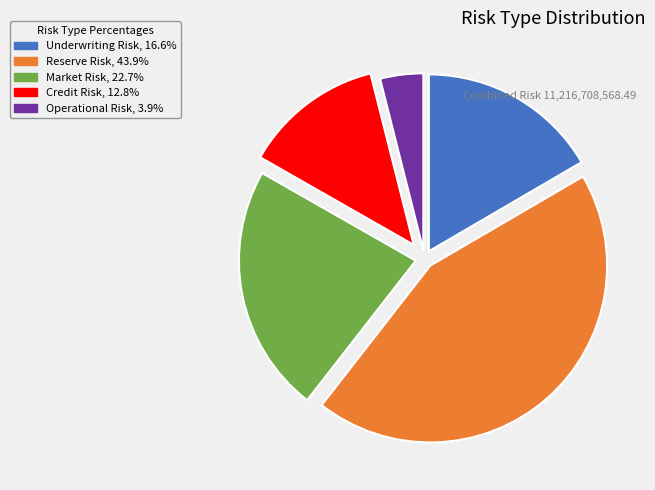

The Credit Risk slice represents 20% of the pie. True or false?

False